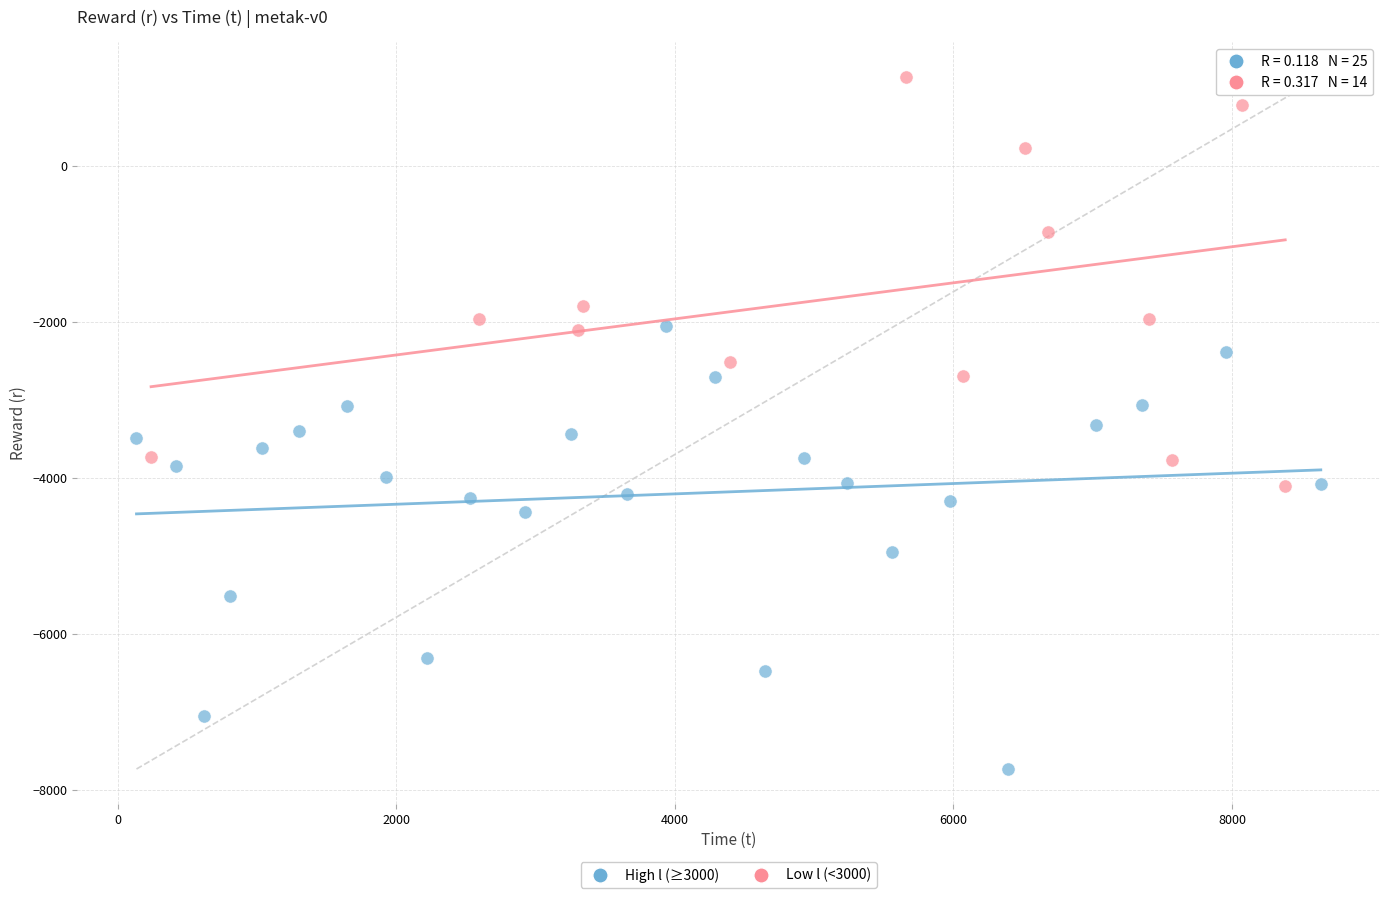

Which series reaches the minimum Y coordinate?

High l (≥3000)